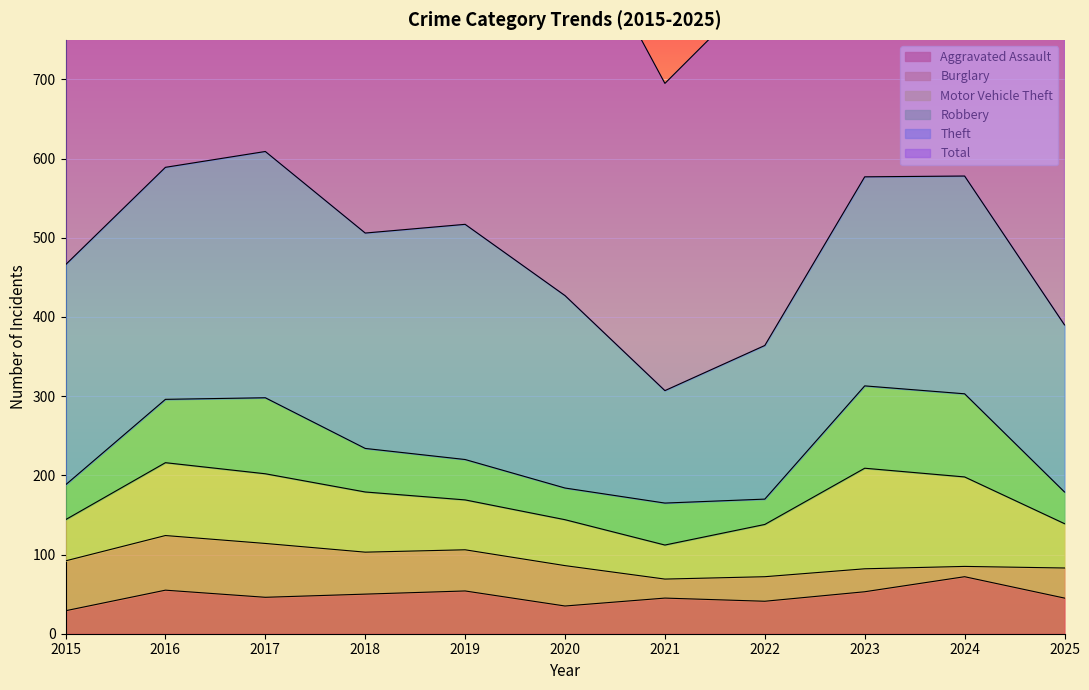

Is it true that Motor Vehicle Theft equals 73 at 2021?

False